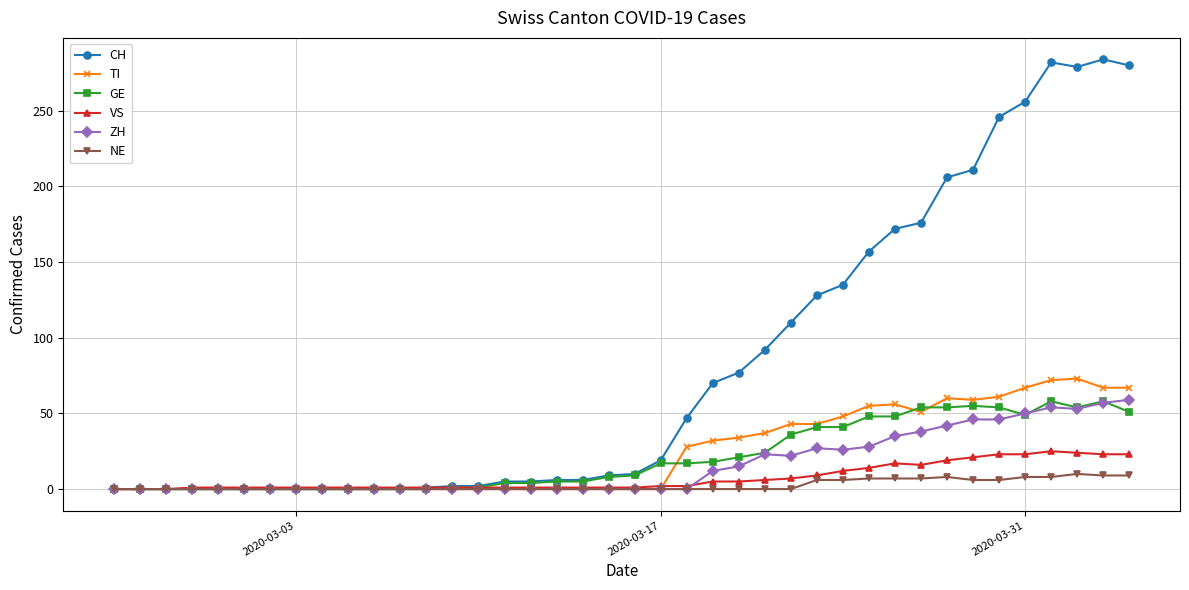

Which series ends up on top after the final intersection of GE and TI?

TI